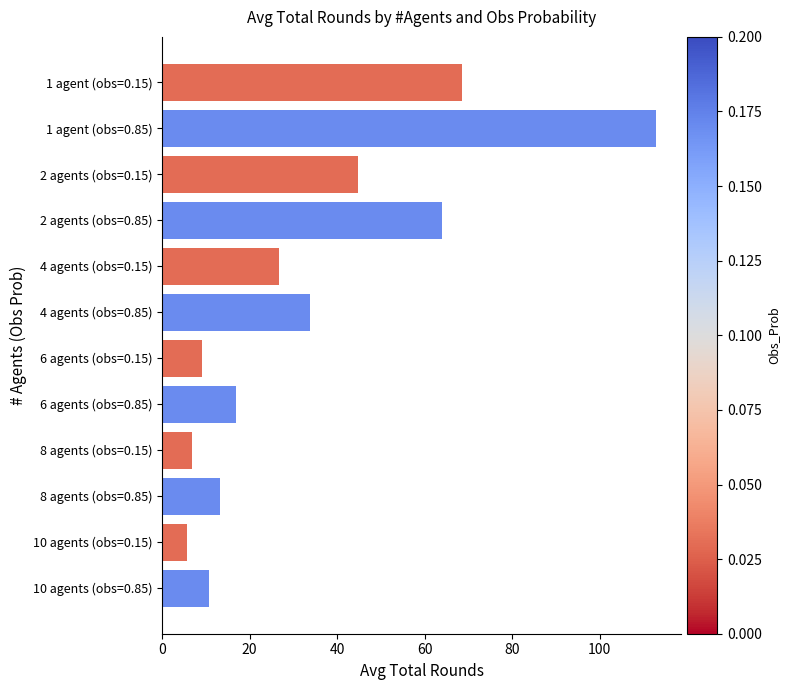

Reading top to bottom, extract all data points from this chart.

68.5	113.0	44.8	64.1	26.8	33.7	9.2	17.0	6.8	13.3	5.7	10.8